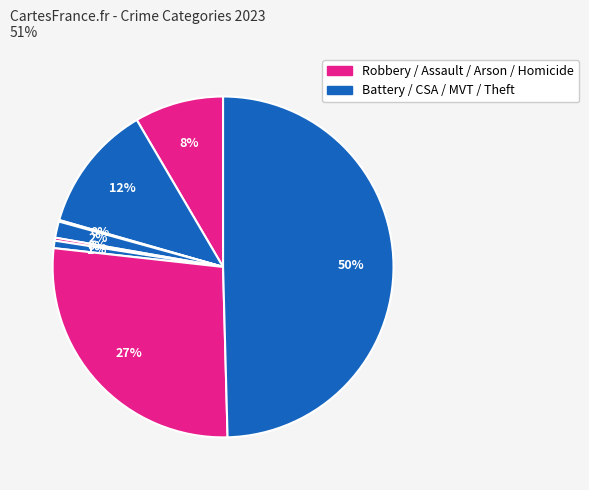

Is there any slice that represents more than half of the pie?

No